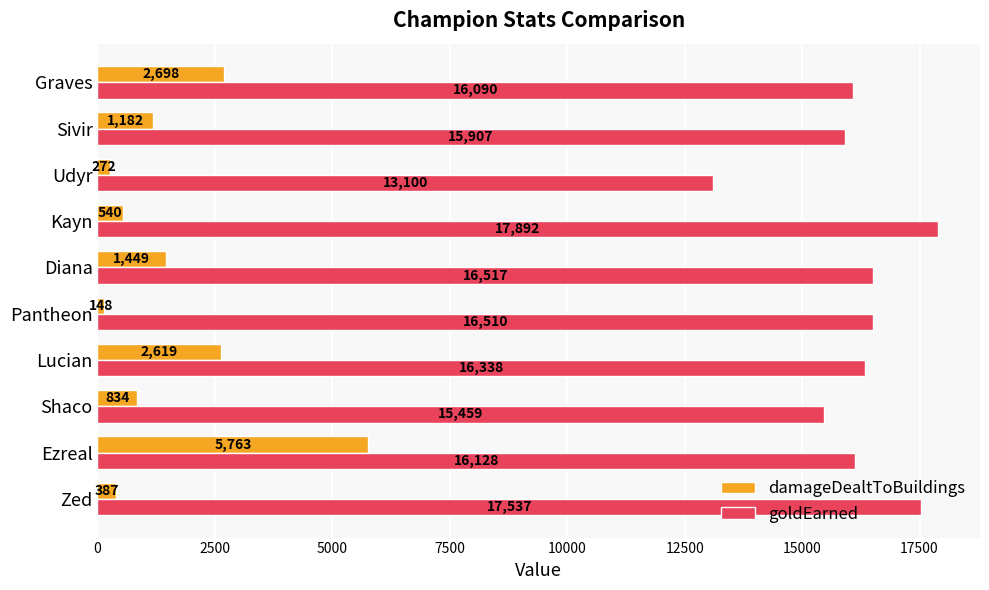

Rank the series by their average value, from highest to lowest.

goldEarned, damageDealtToBuildings